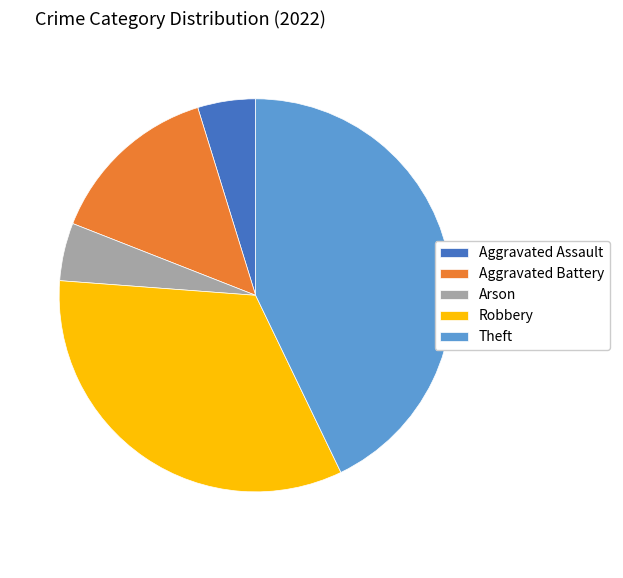

Count the number of slices in the pie.

5